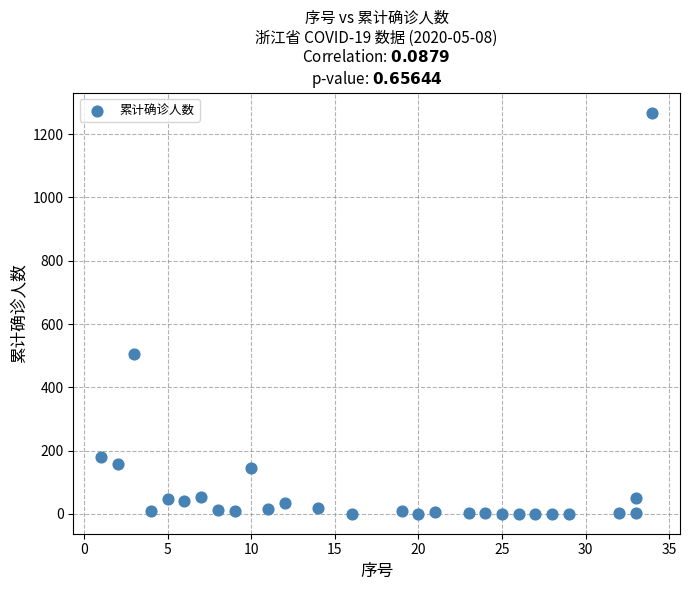

What is the range of X values (max minus min)?

33